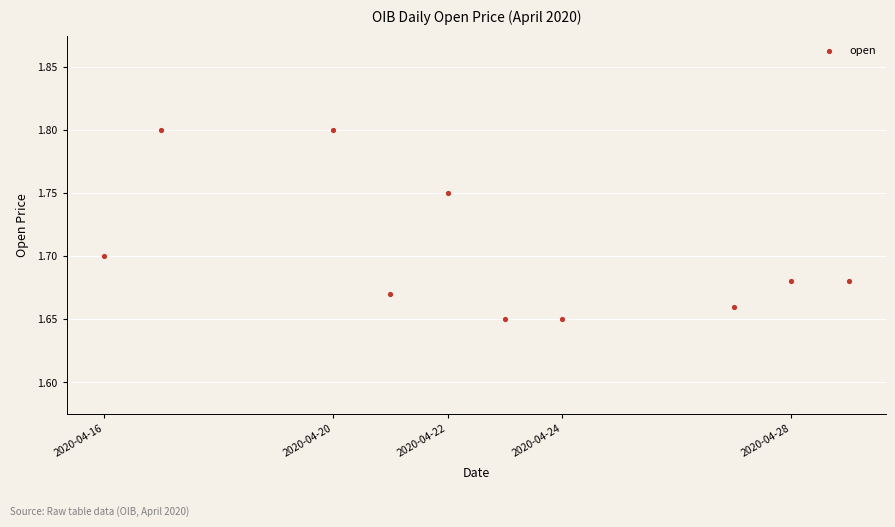

What is the range of X values (max minus min)?

1123200.0